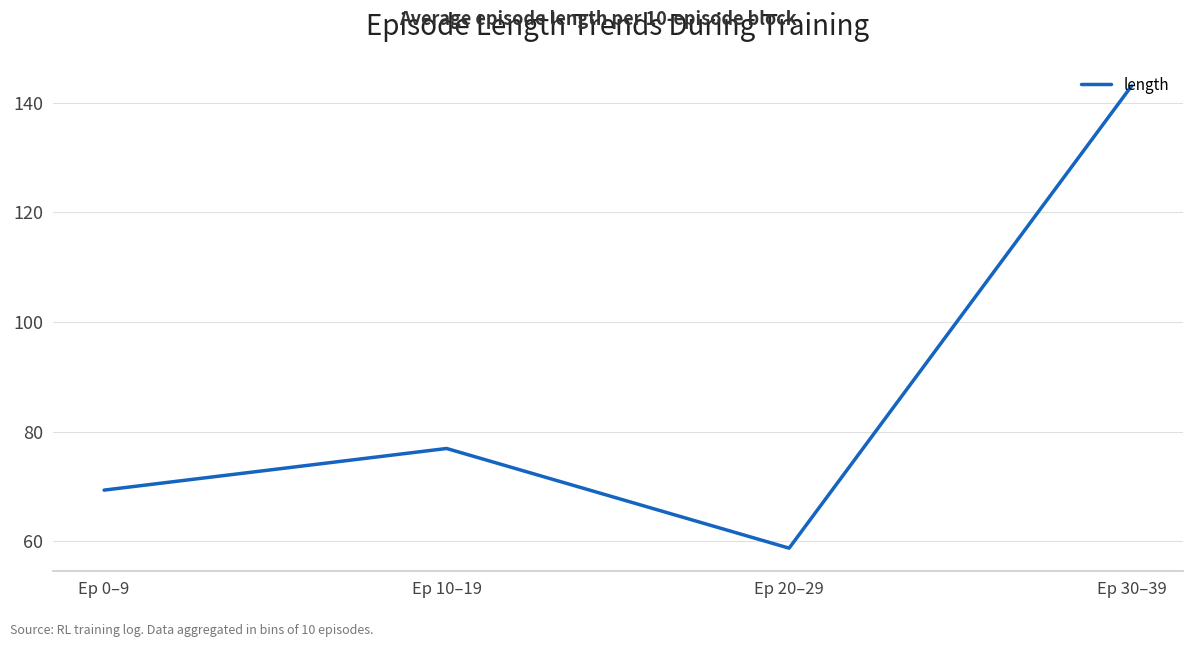

At which category does the chart reach its minimum across all series?

Ep 20–29